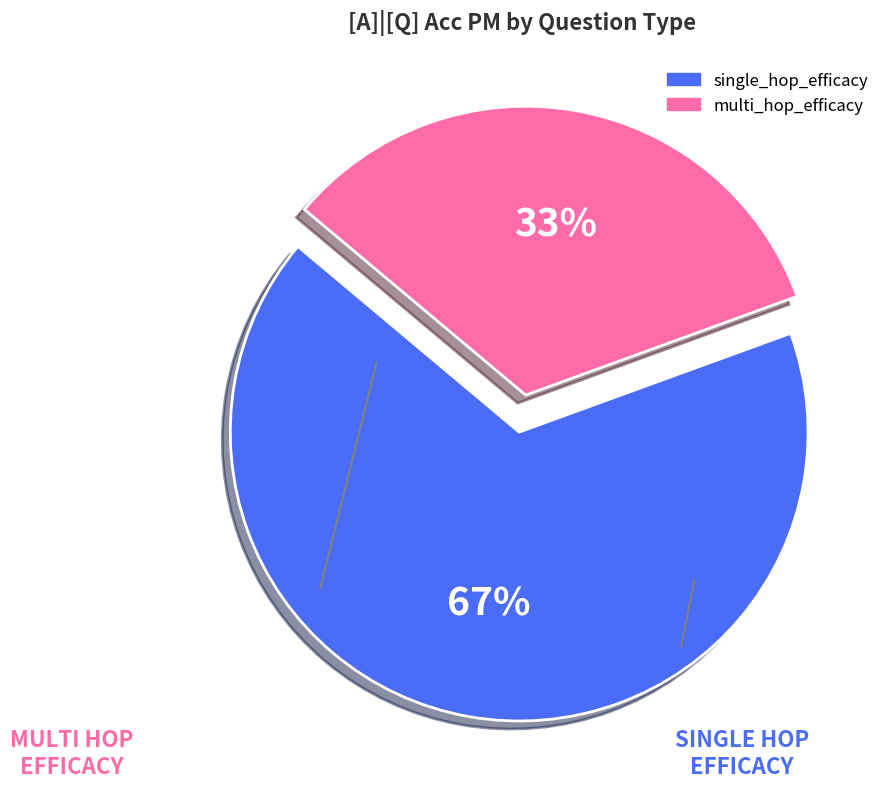

Which slice is the largest?

single_hop_efficacy